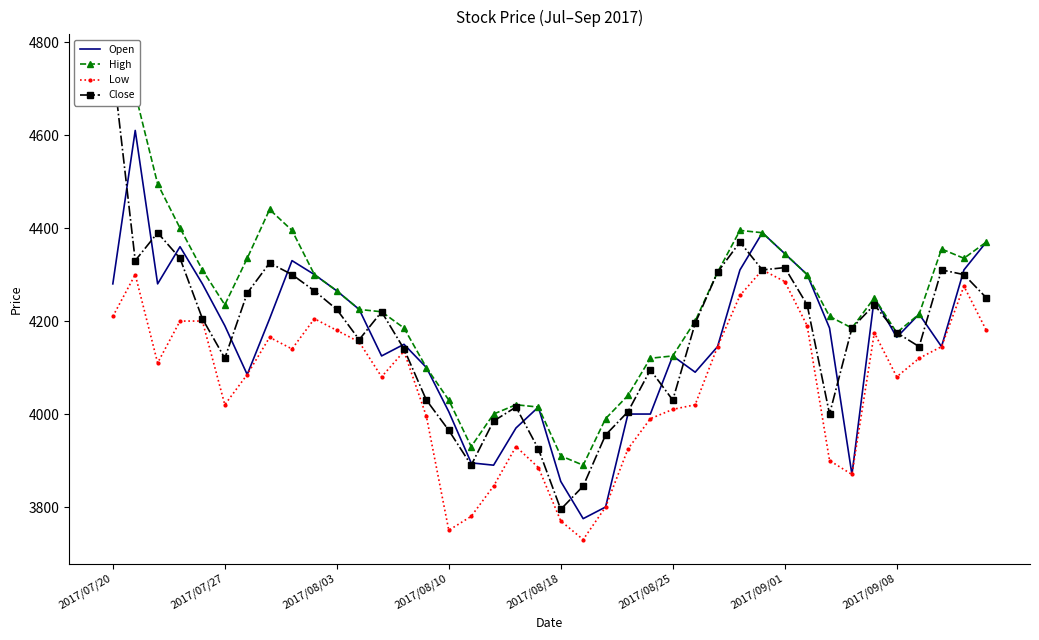

True or false: Open has a value of 1815 at 21.

False